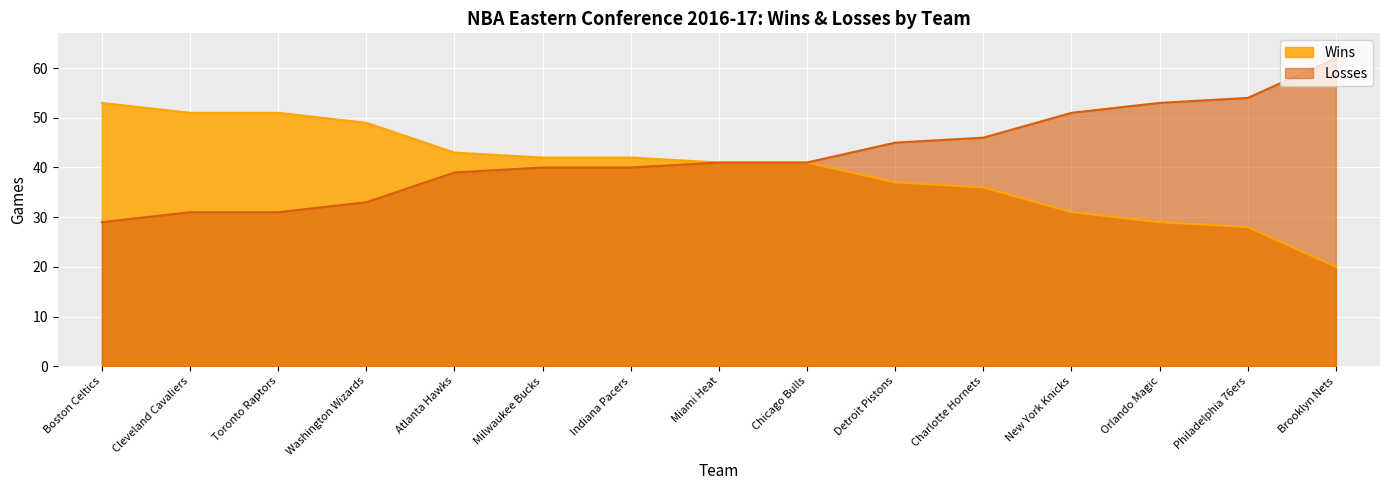

Which series changed the most between Orlando Magic and Philadelphia 76ers?

Wins